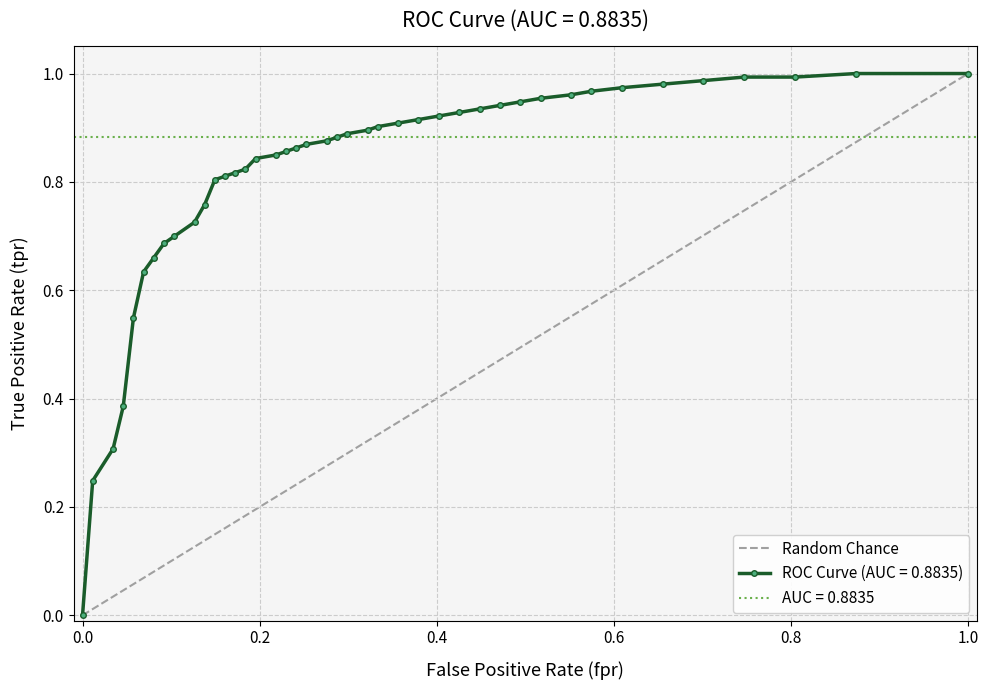

Is it true that ROC Curve (AUC = 0.8835) equals 0.0 at 0.0?

True